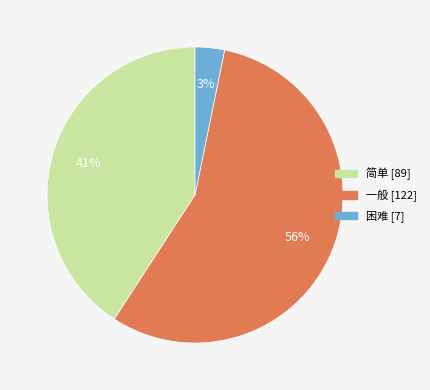

The 困难 slice represents 12% of the pie. True or false?

False